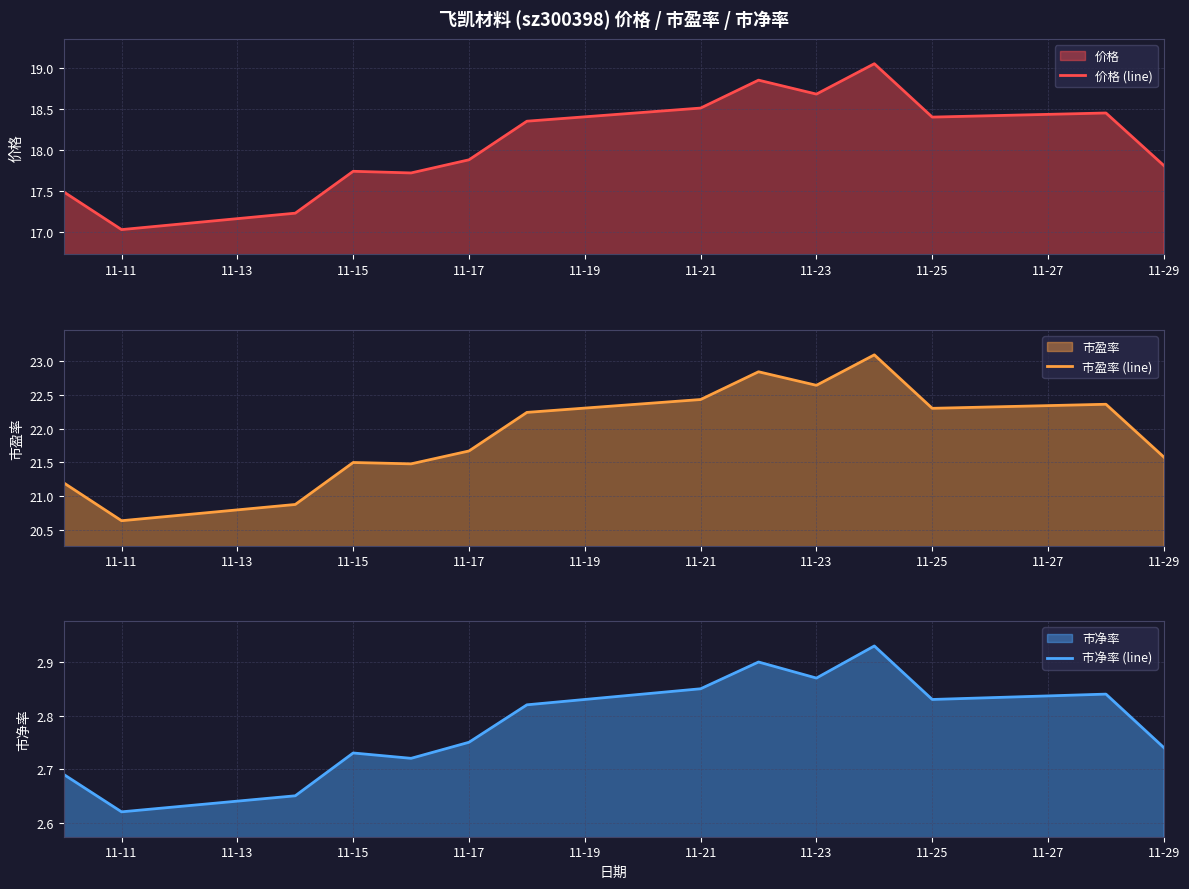

Count the number of categories in the chart.

14